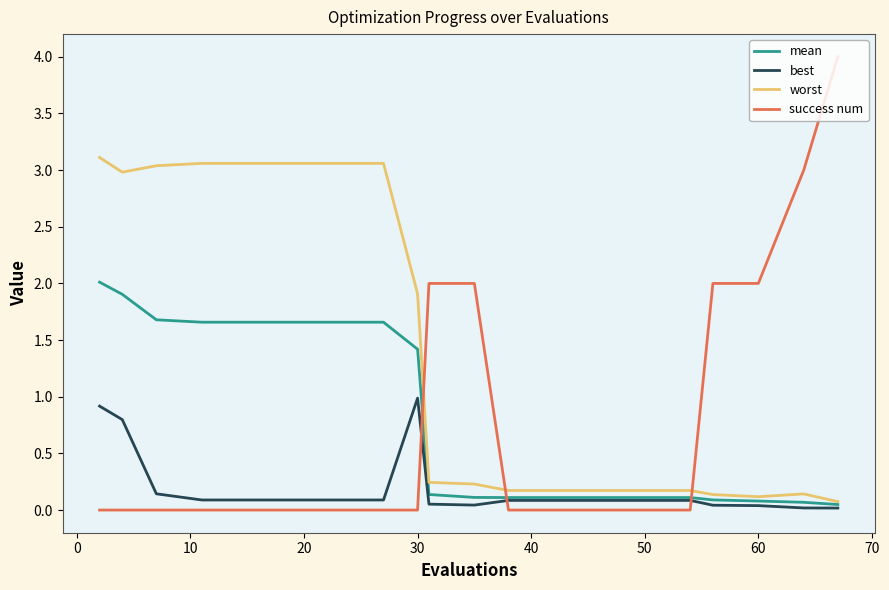

How many categories are shown in the chart?

20